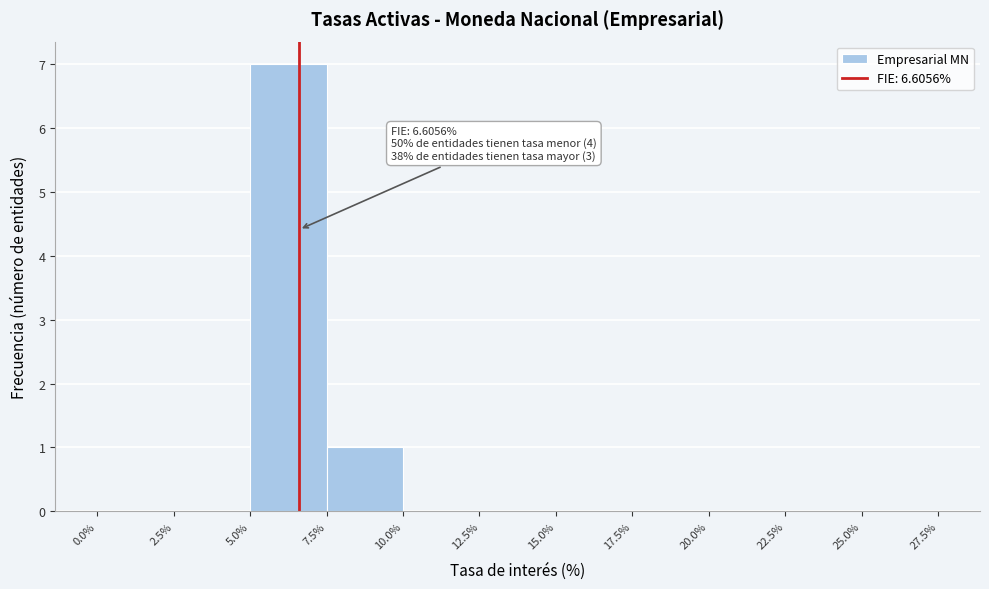

Which range on the x-axis has the tallest bar?

5.0% to 7.5%